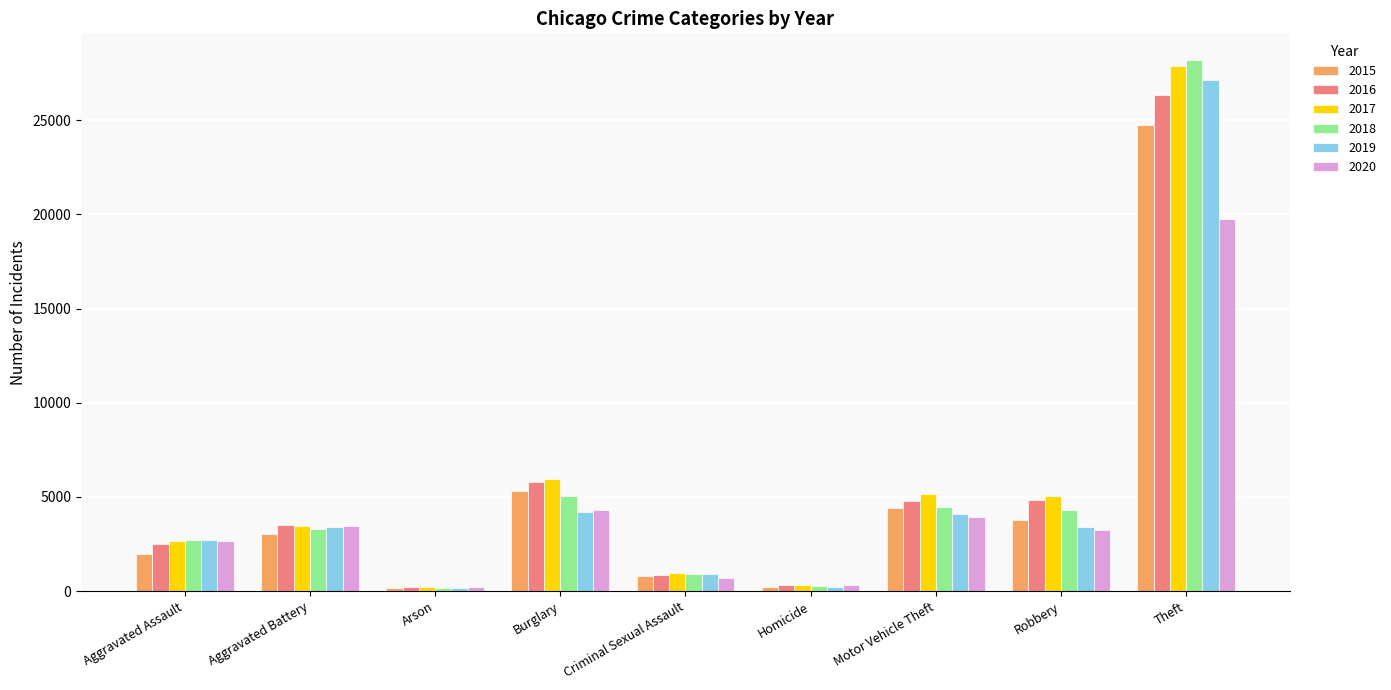

Count the number of data series in this chart.

6